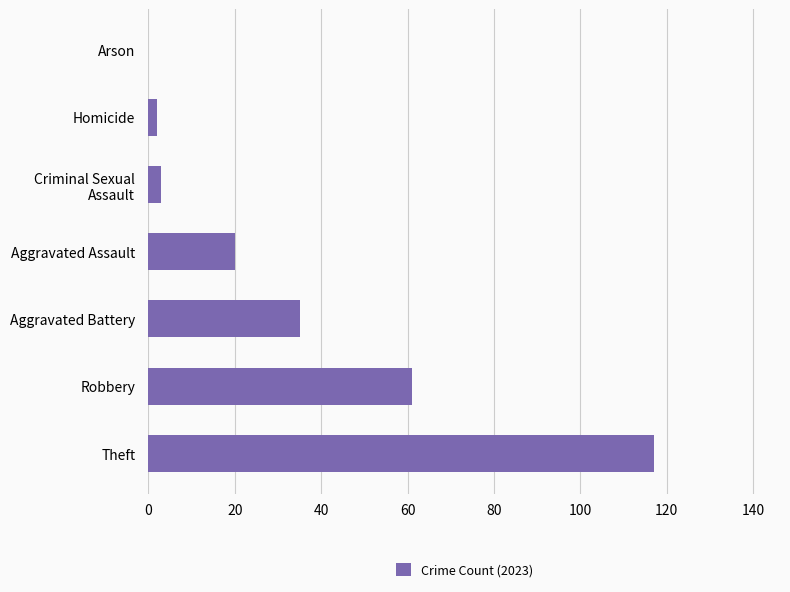

Are the bars grouped side by side (vs. stacked)?

No